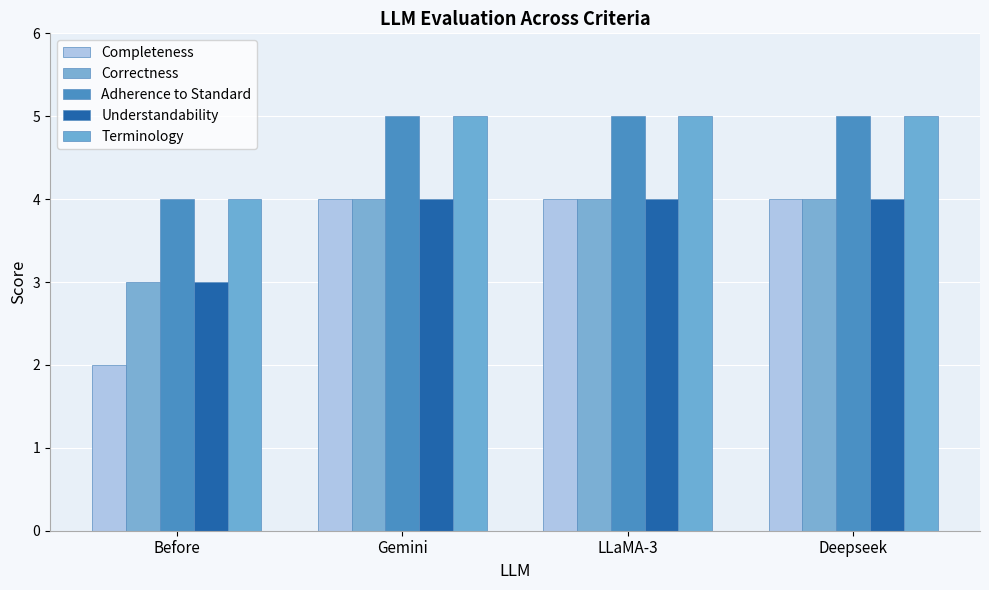

How many Adherence to Standard values are between 5 and 6?

3